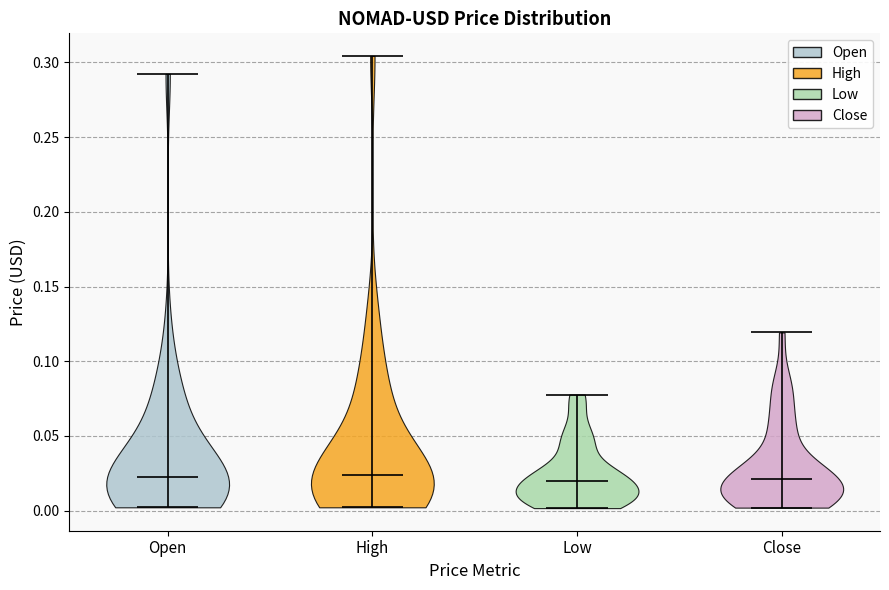

Reading left to right, read every violin against the y-axis: where its median line is, and the lowest and highest points it reaches. The values are not printed on the chart, so give them approximately, as read against the axis.

Open: median line 0.020, lowest point 0.000, highest point 0.290
High: median line 0.025, lowest point 0.000, highest point 0.305
Low: median line 0.020, lowest point 0.000, highest point 0.080
Close: median line 0.020, lowest point 0.000, highest point 0.120